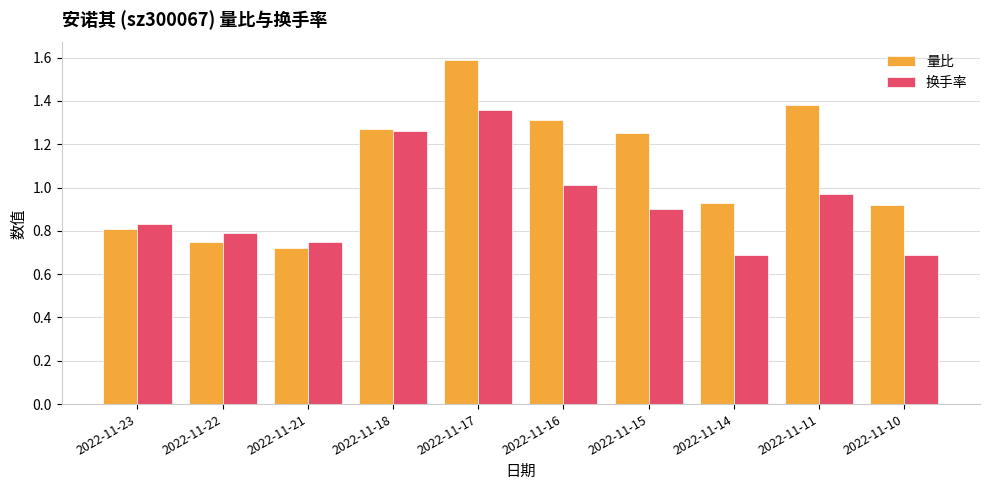

Which series has the largest total across all categories?

量比